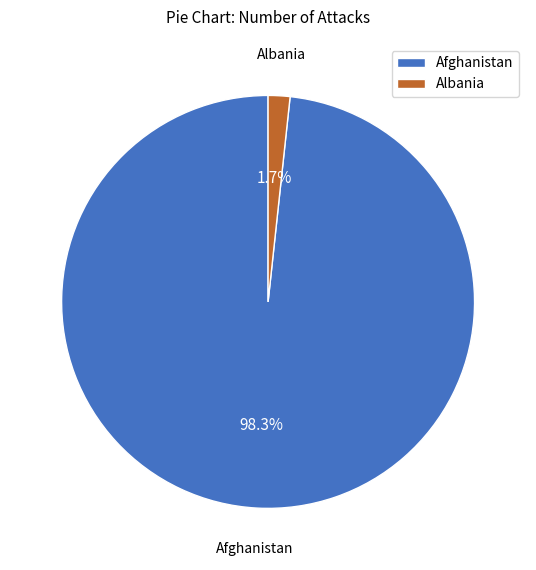

How many slices are in this pie chart?

2